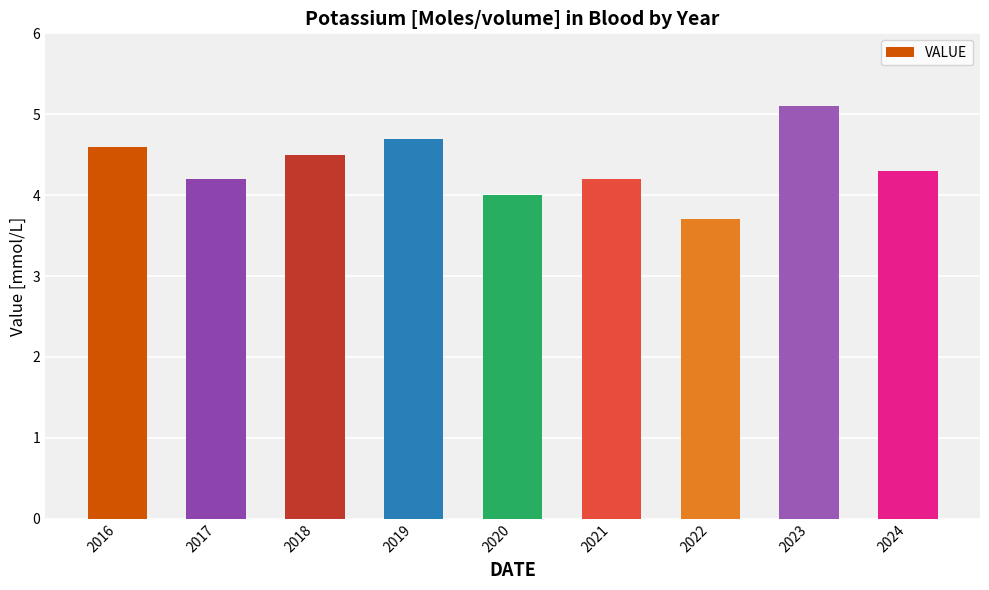

Approximately how many times larger is the value at 2019 compared to 2021?

1.1